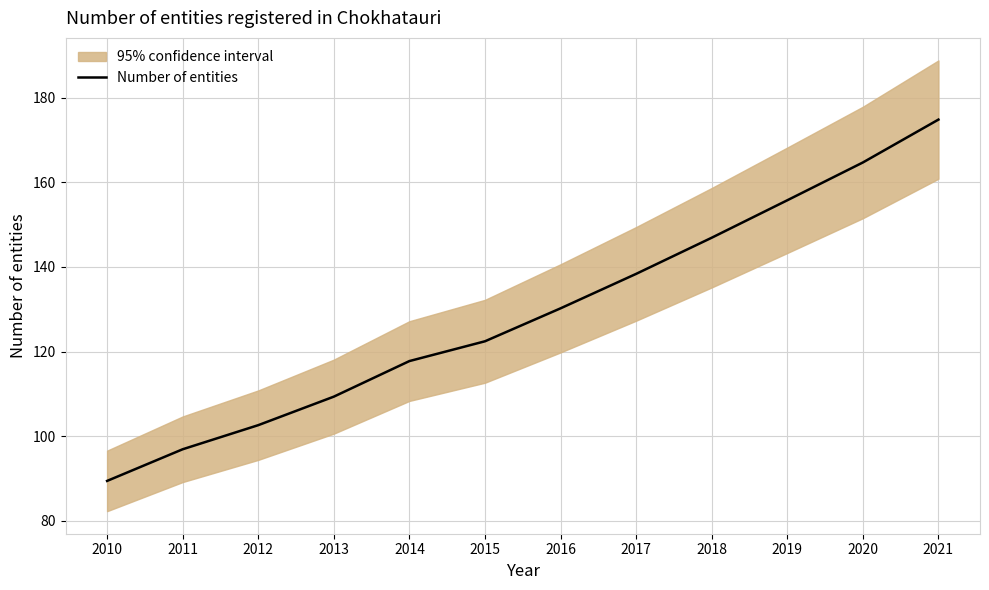

At which label does the data first exceed 130?

2016